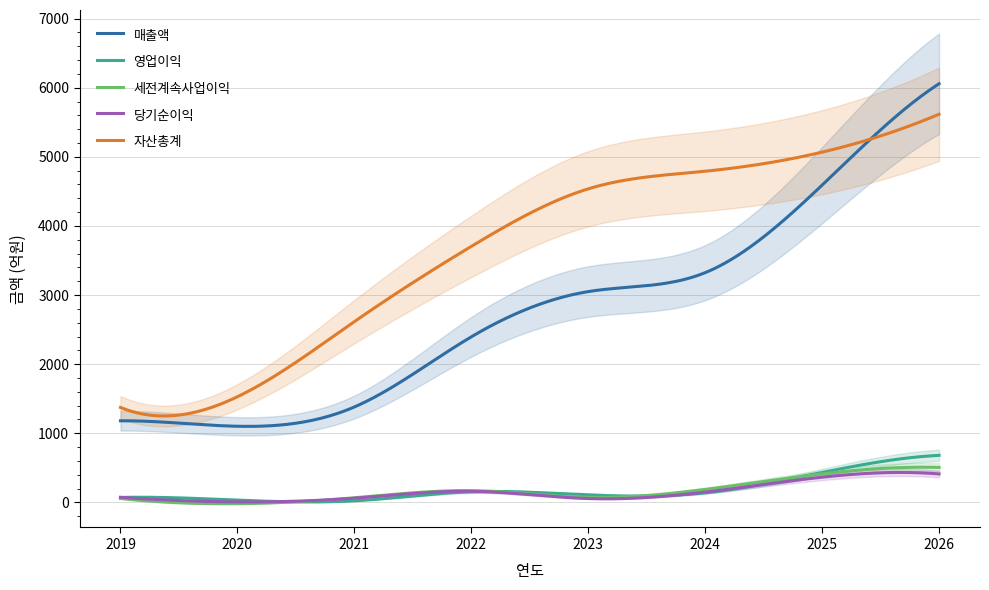

In 매출액, how many points are lower than both neighbors (excluding endpoints)?

1